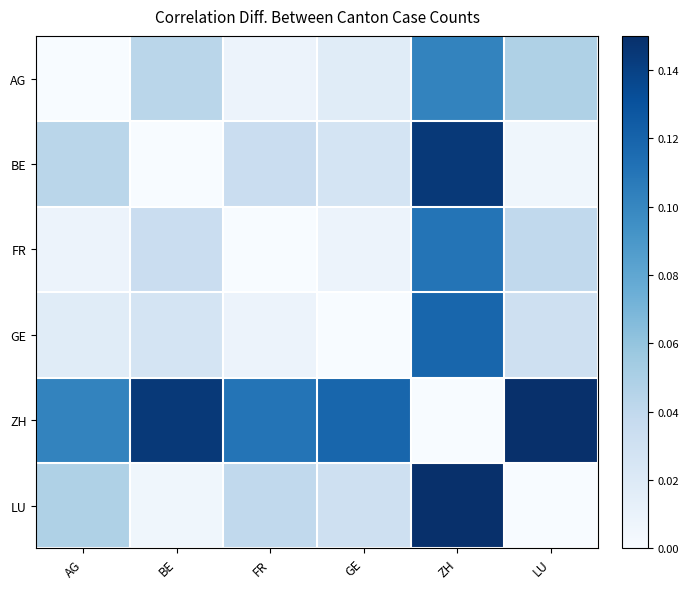

Which has a higher value, ZH or AG?

ZH